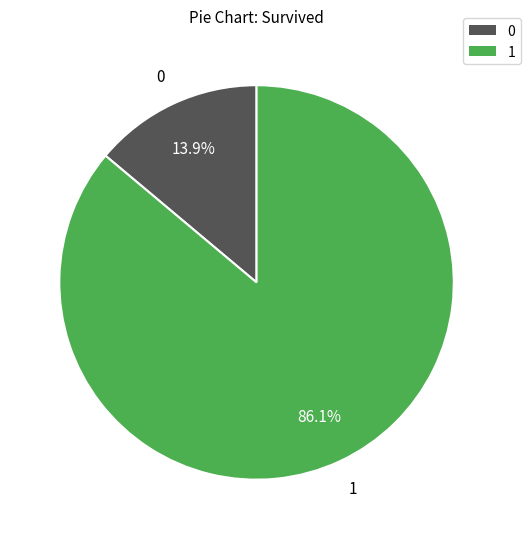

Count the number of slices in the pie.

2